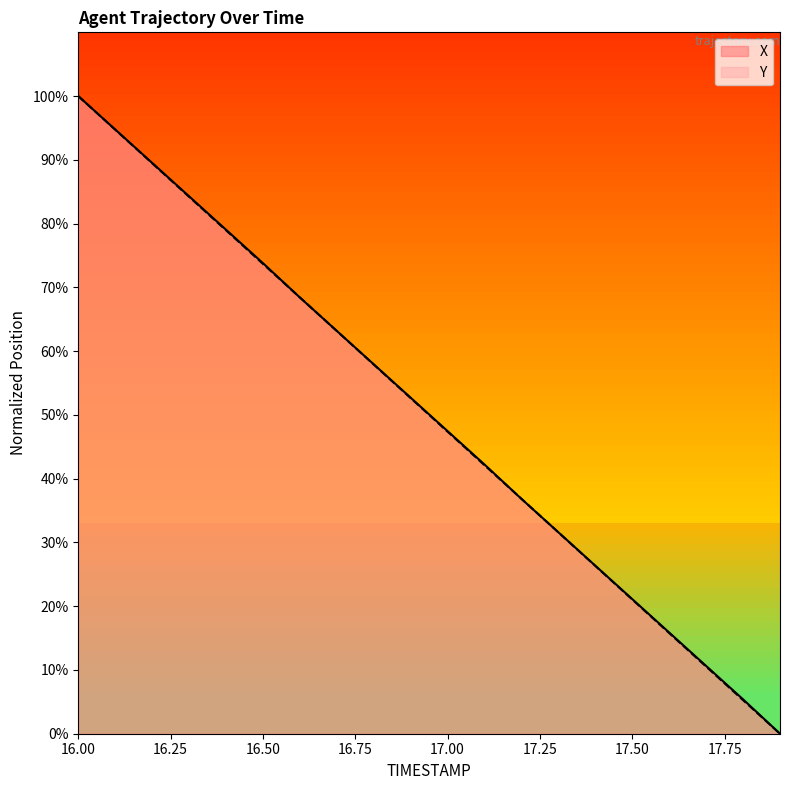

What is the label of the 2nd point from the left?

16.1